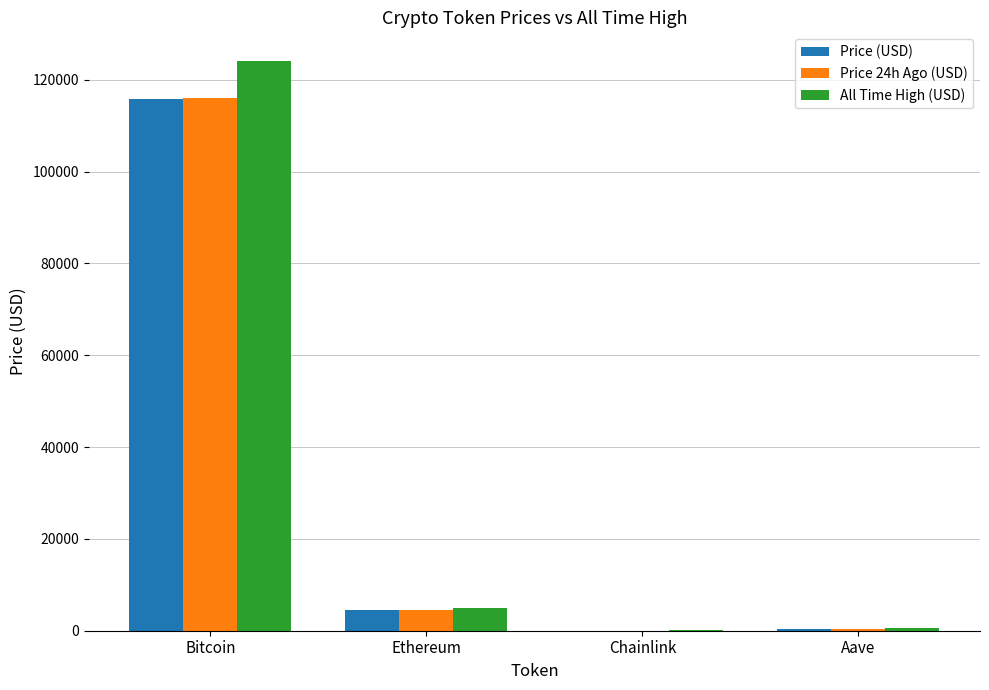

What is the sum of the Price 24h Ago (USD) values at Bitcoin and Ethereum?

120413.6